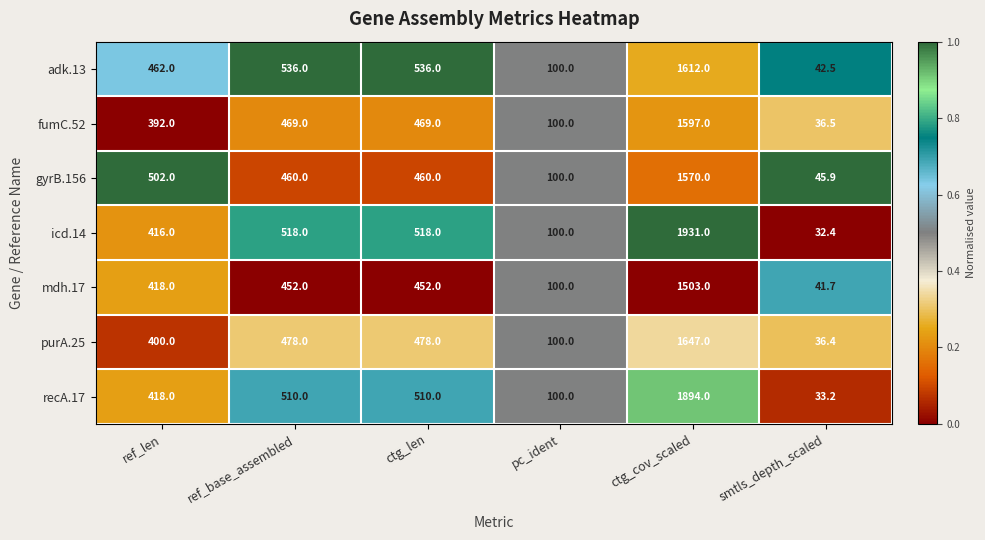

Which series has the largest range (max minus min)?

icd.14